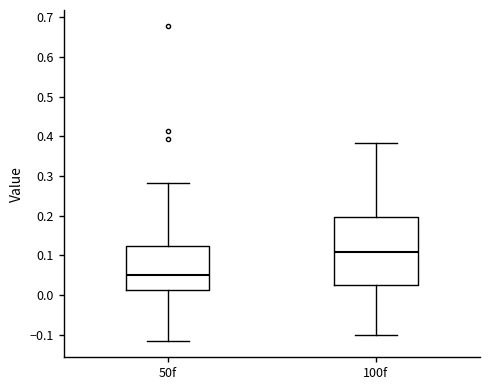

Comparing the boxes themselves (not the whiskers), which one is the tallest?

100f